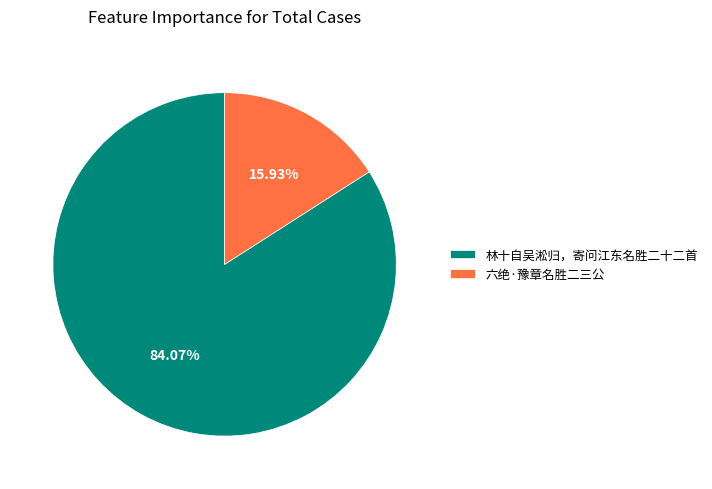

Is the sum of 林十自吴淞归，寄问江东名胜二十二首 and 六绝·豫章名胜二三公 greater than half?

Yes